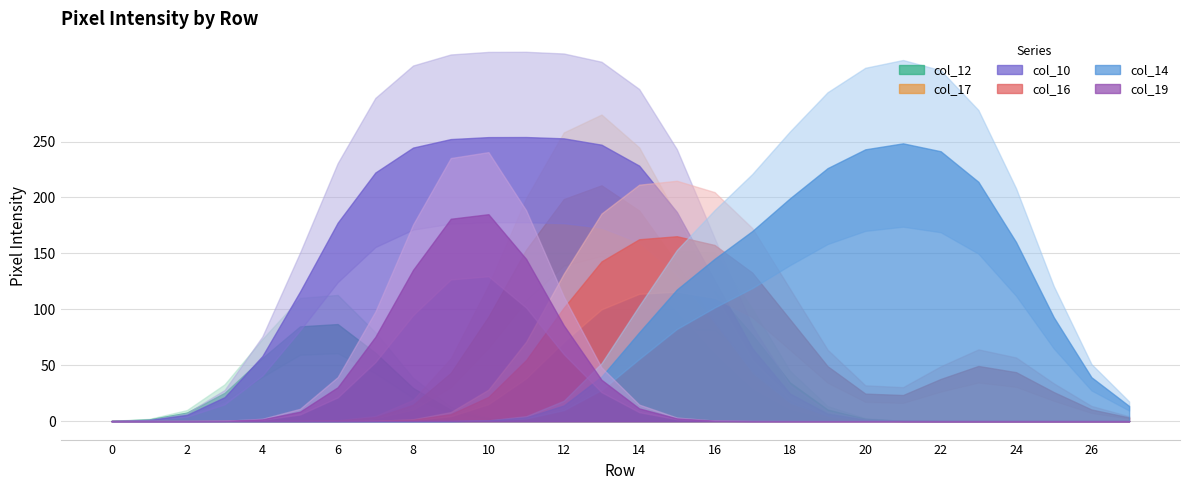

True or false: col_16 has a value of 118 at 2.

False